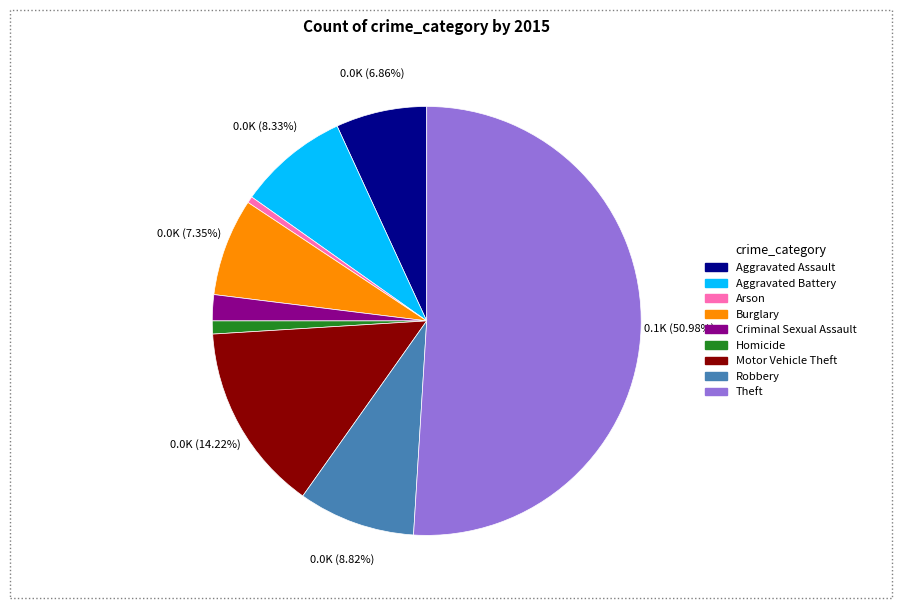

To the nearest percent, what is the difference between the largest and smallest slice percentages?

50%